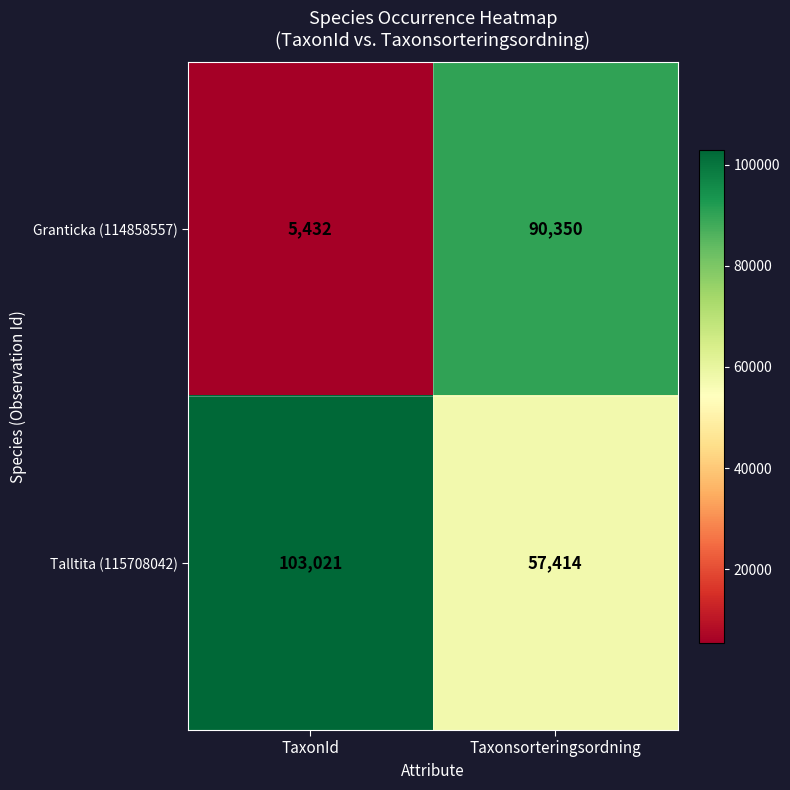

What is the minimum value for Granticka (114858557)?

5432